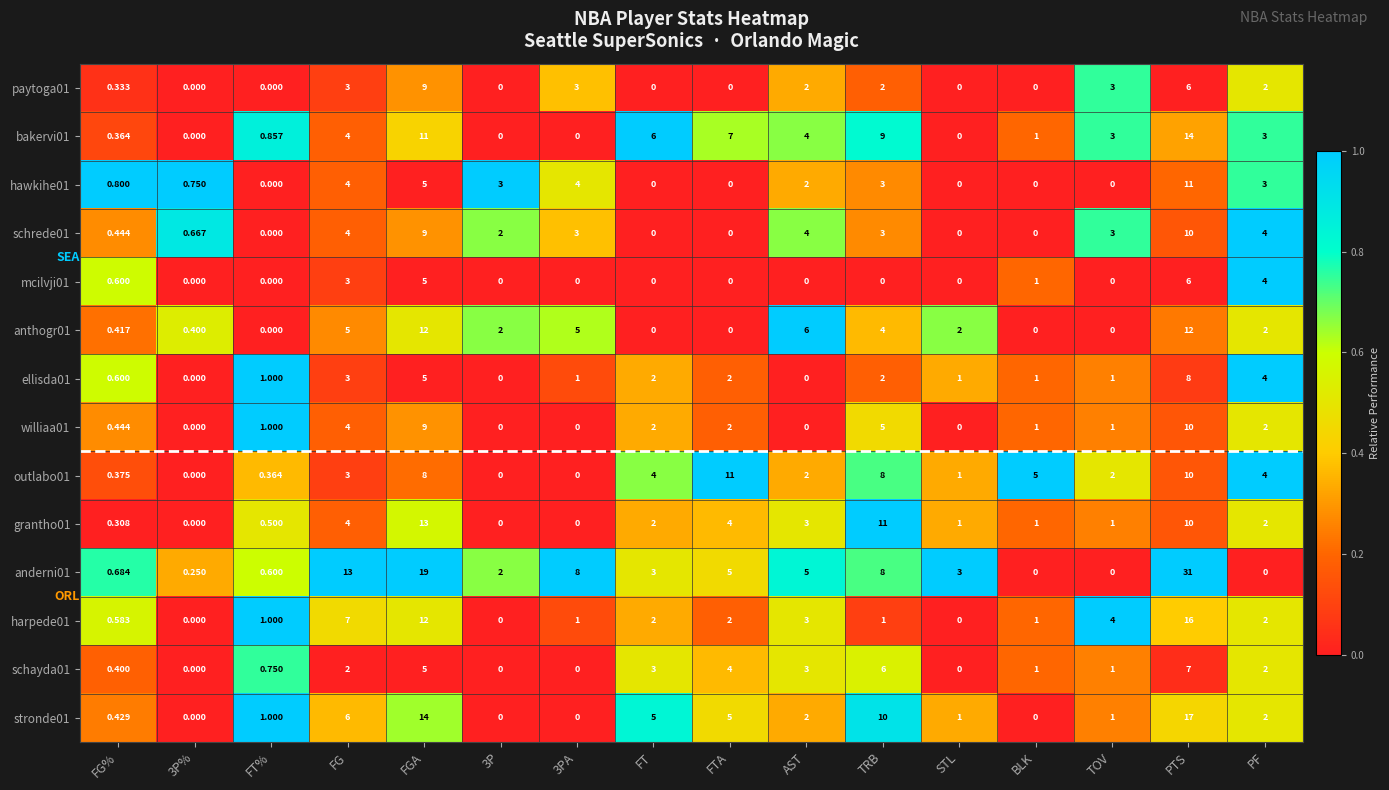

Where does the hawkihe01 series first go above 2?

FG